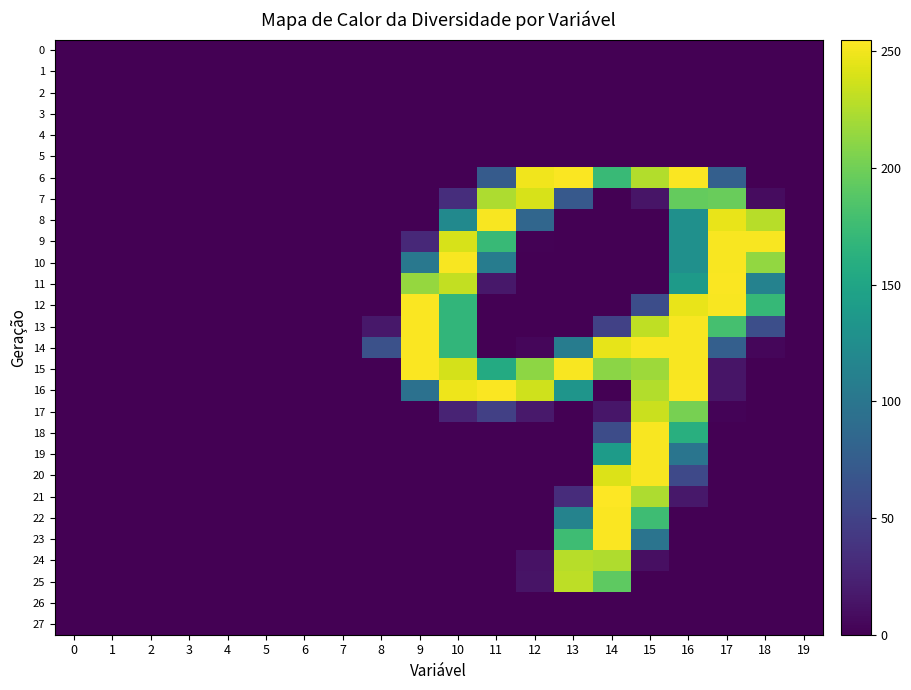

Rank the series by their maximum value, from lowest to highest.

0, 1, 2, 3, 4, 5, 26, 27, 24, 25, 17, 7, 8, 9, 10, 18, 19, 20, 6, 11, 12, 13, 14, 15, 16, 22, 23, 21